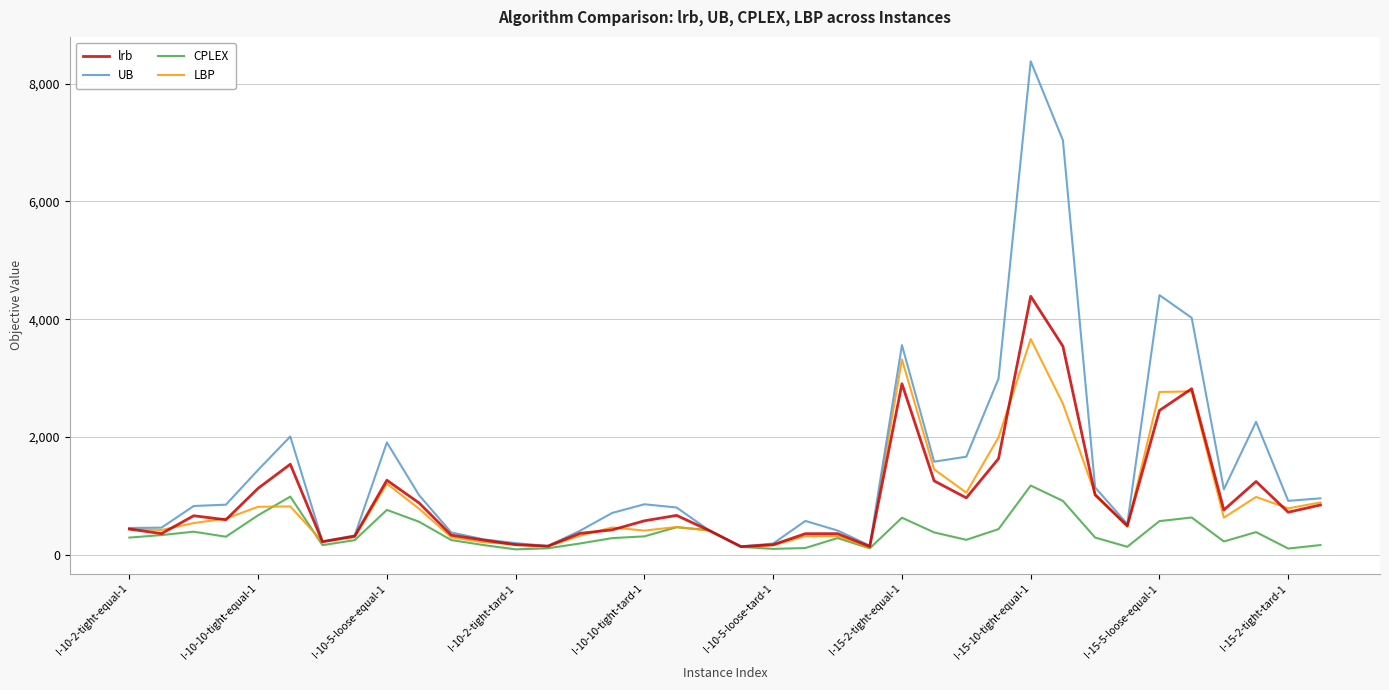

Does the chart display data point markers on the line(s)?

No